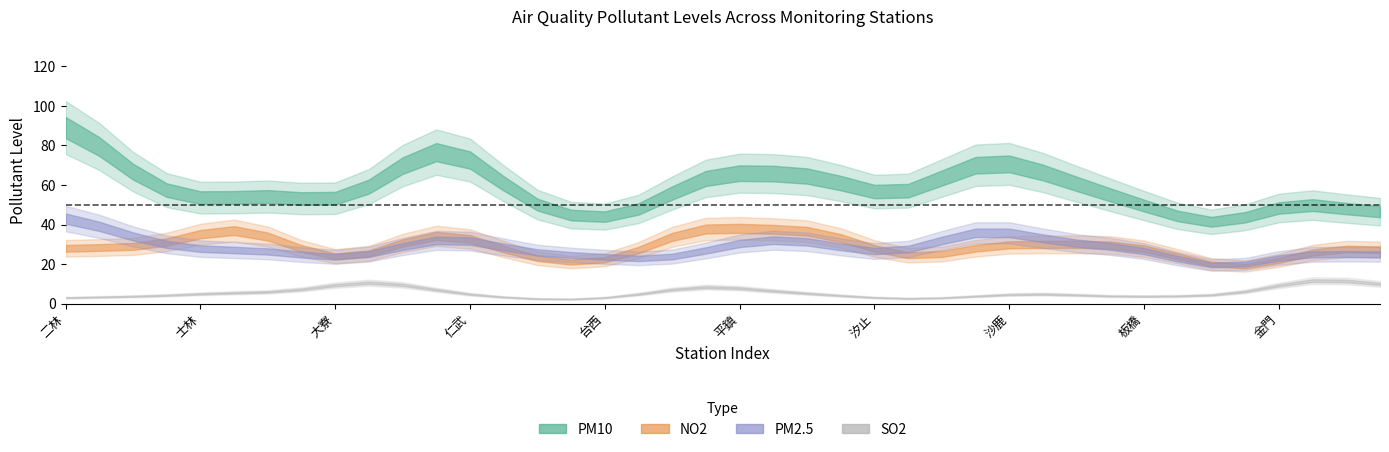

What is the label of the 35th point from the right?

大同